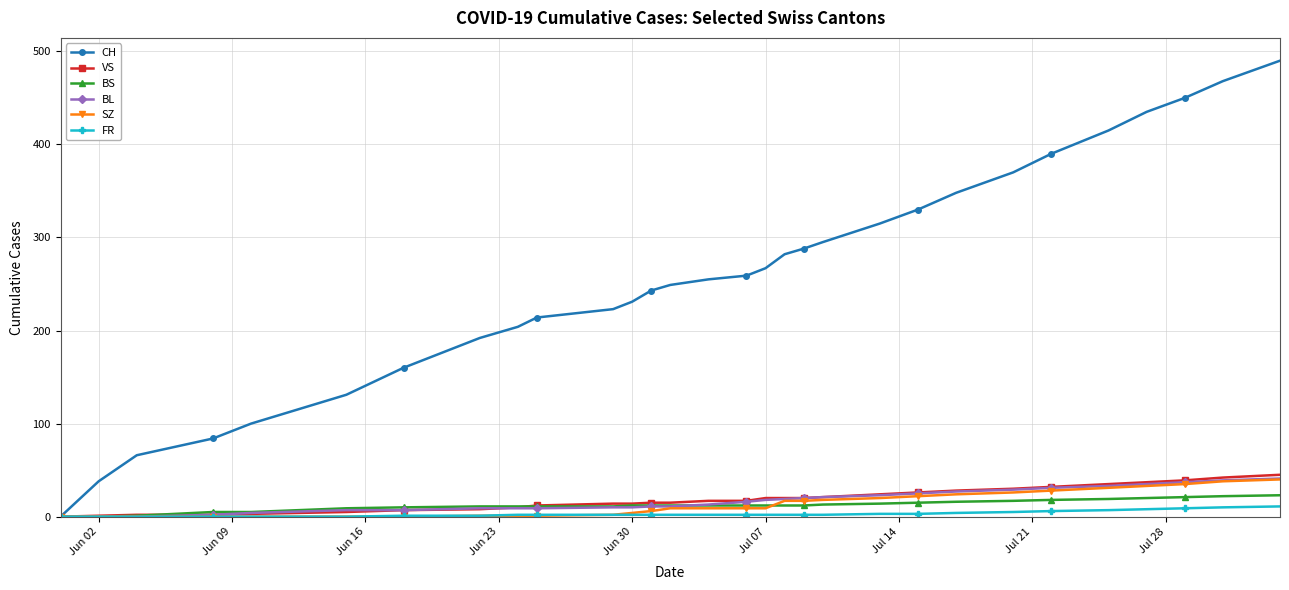

Is this an area chart (filled region under the line)?

No